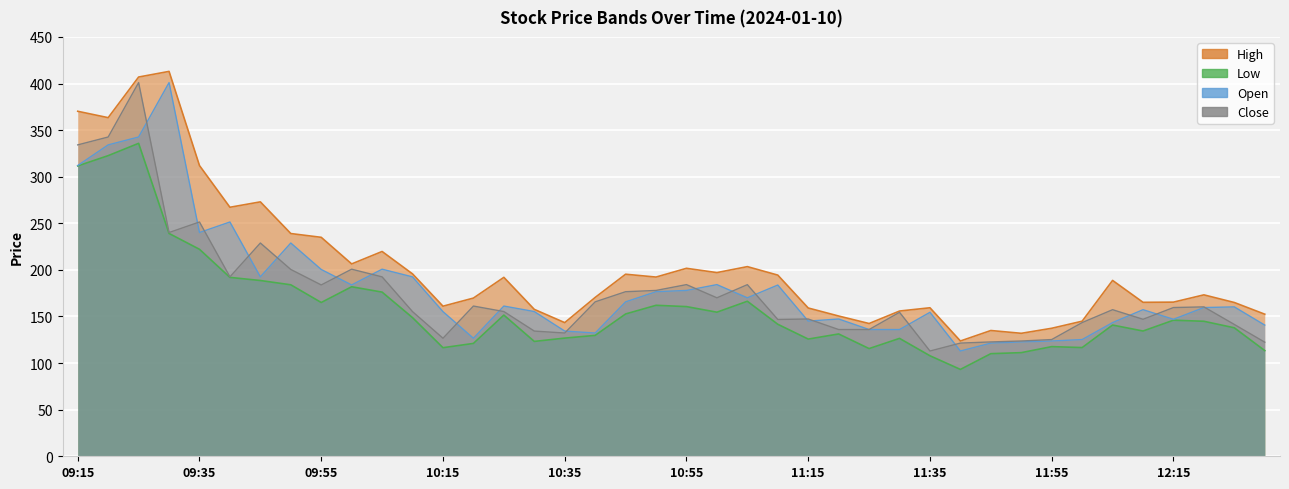

Which series has the largest range (max minus min)?

high